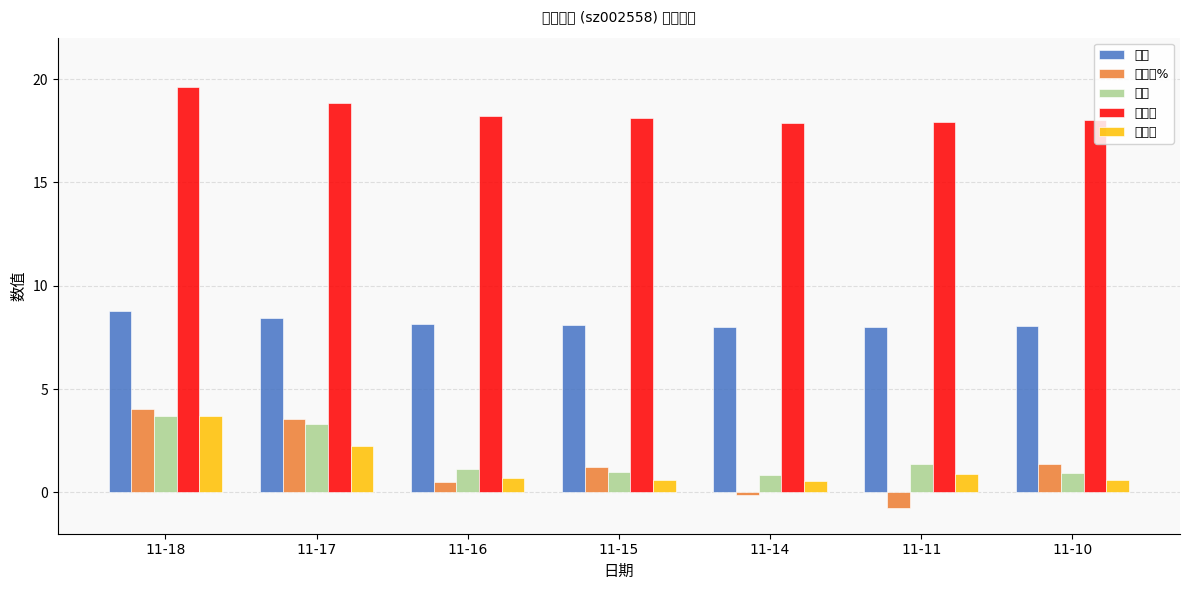

What is the difference between the second highest and minimum values in the 量比 series?

2.5